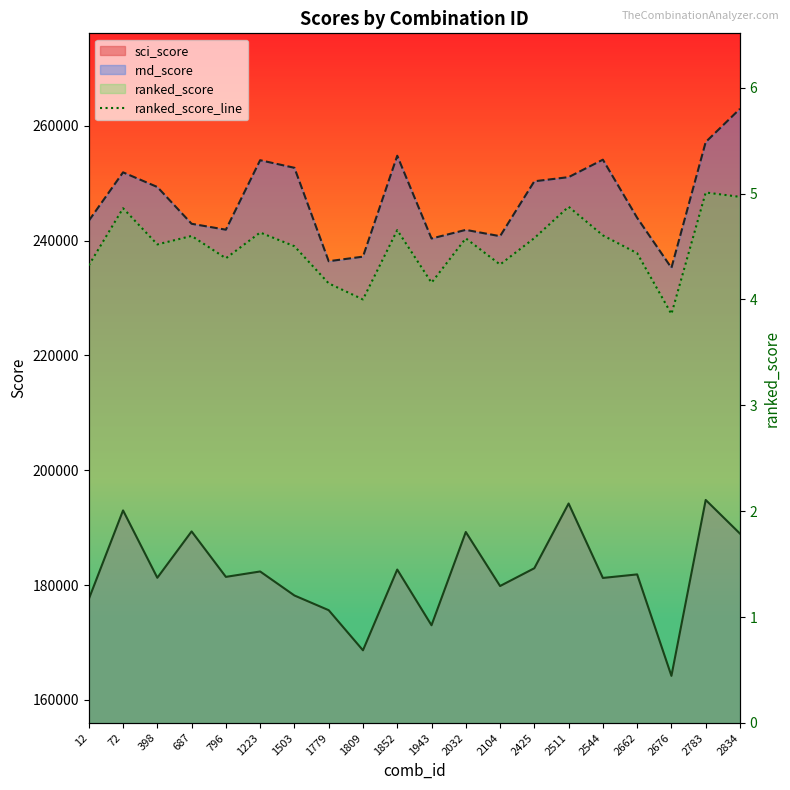

Read the value at 2425.

4.6